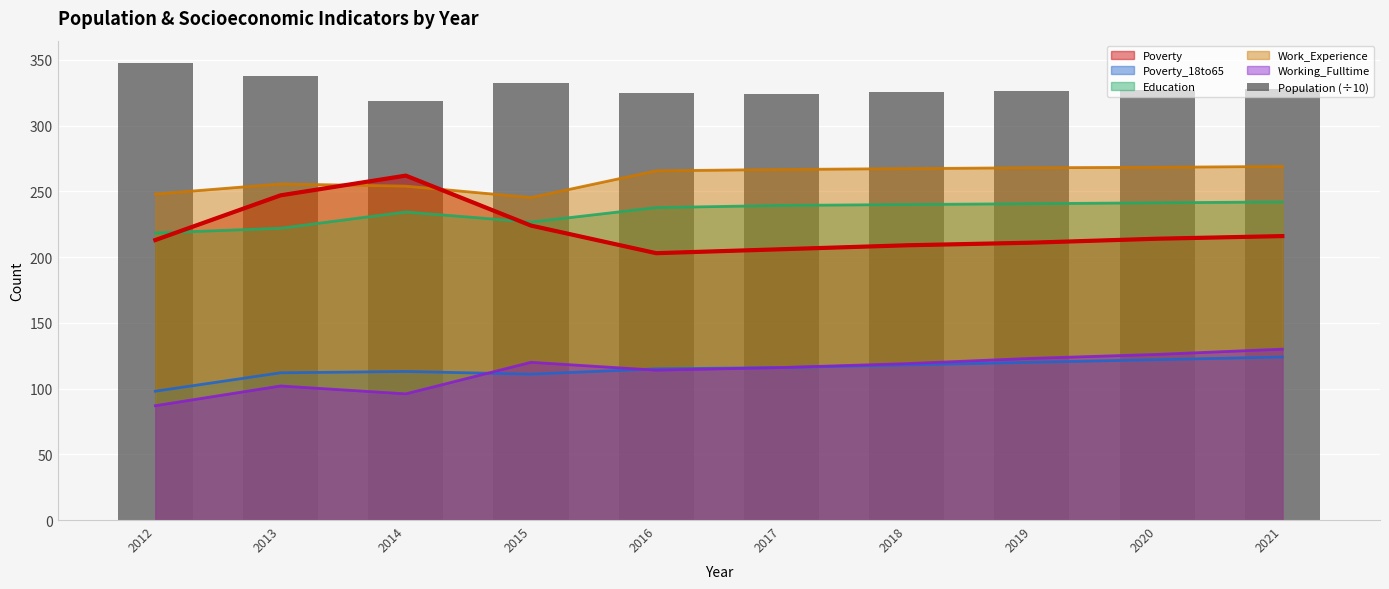

Between 2013 and 2017, which is larger?

2013